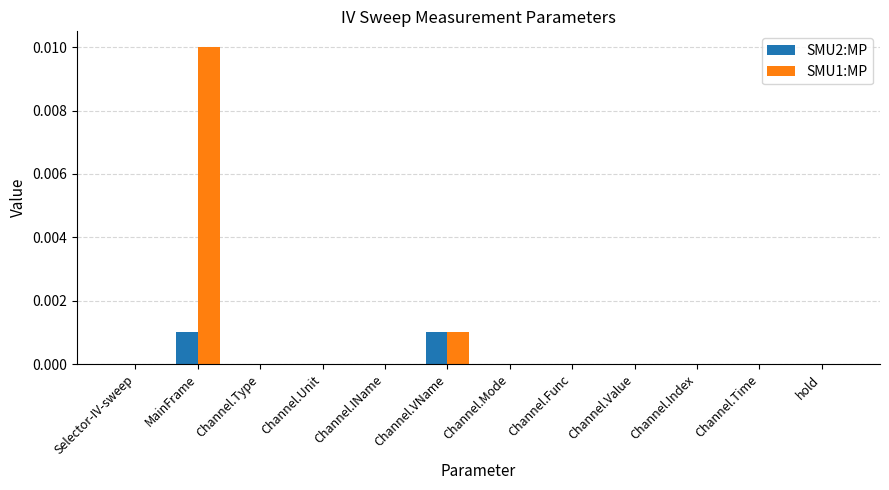

Which label corresponds to the largest value in the chart?

MainFrame